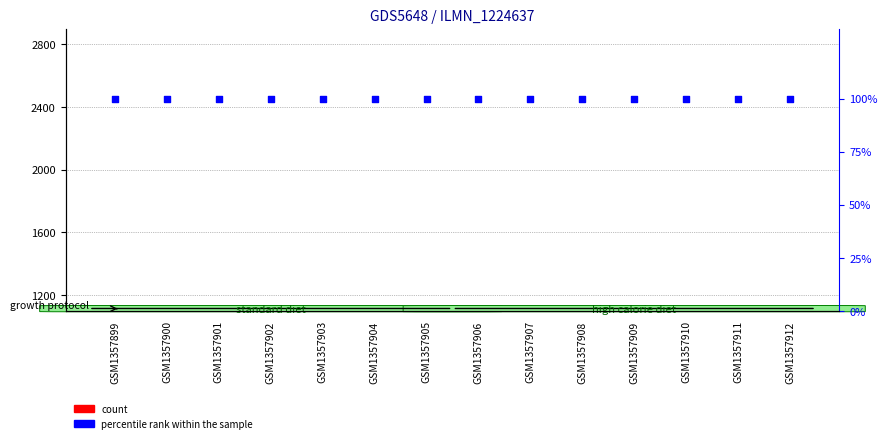

Is the value of count at GSM1357901 greater than the value of percentile rank within the sample at GSM1357902?

Yes